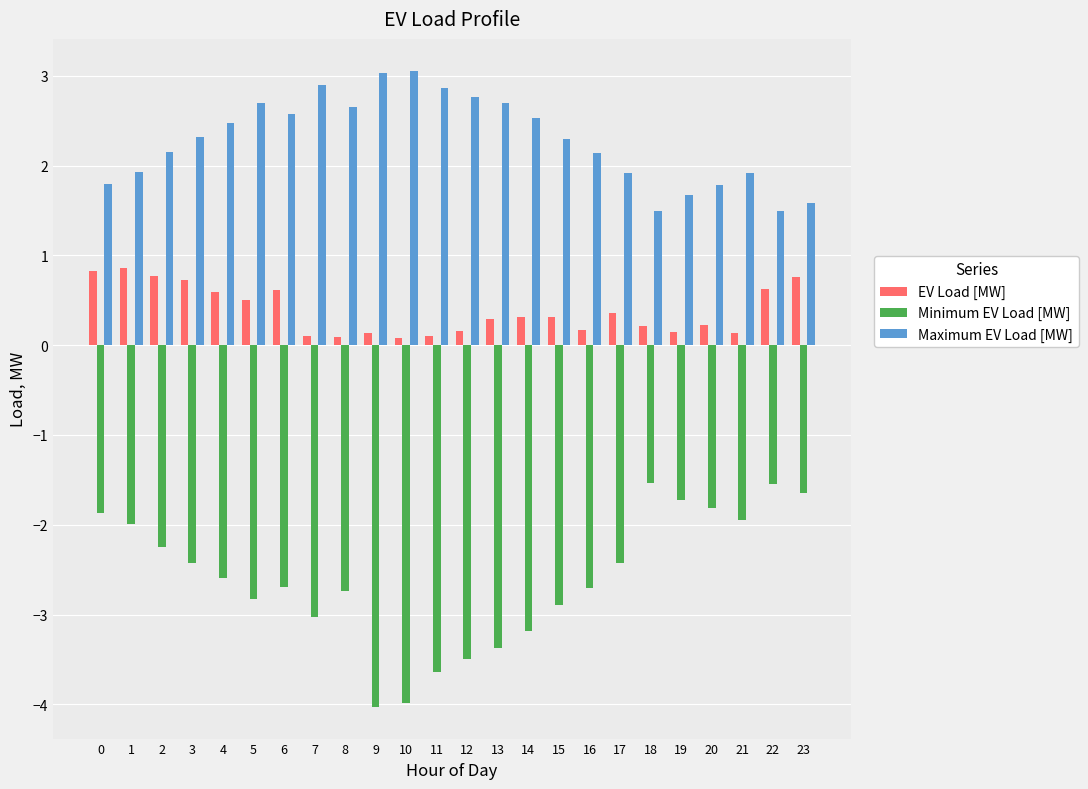

What are all the series names shown in the legend?

EV Load [MW], Minimum EV Load [MW], Maximum EV Load [MW]